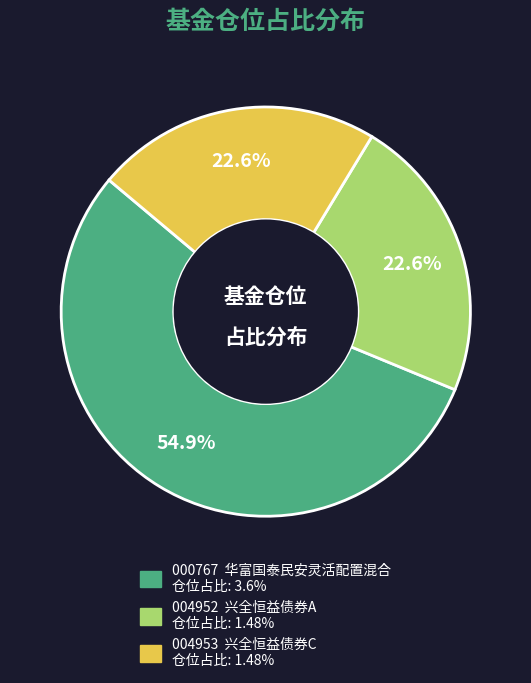

Count the number of slices in the pie.

3